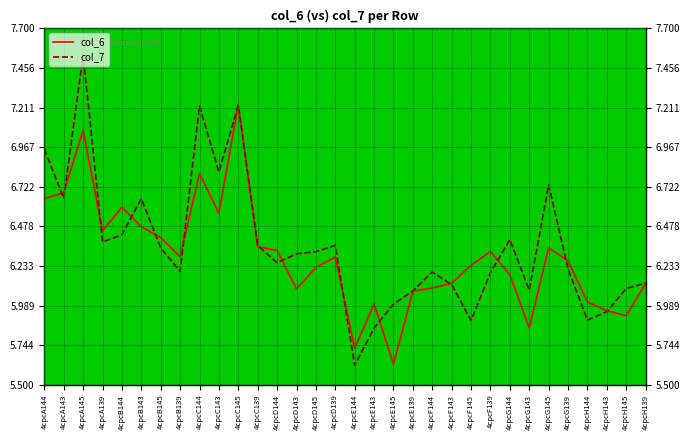

Is it true that col_6 equals 10.0 at 4cpcE145?

False